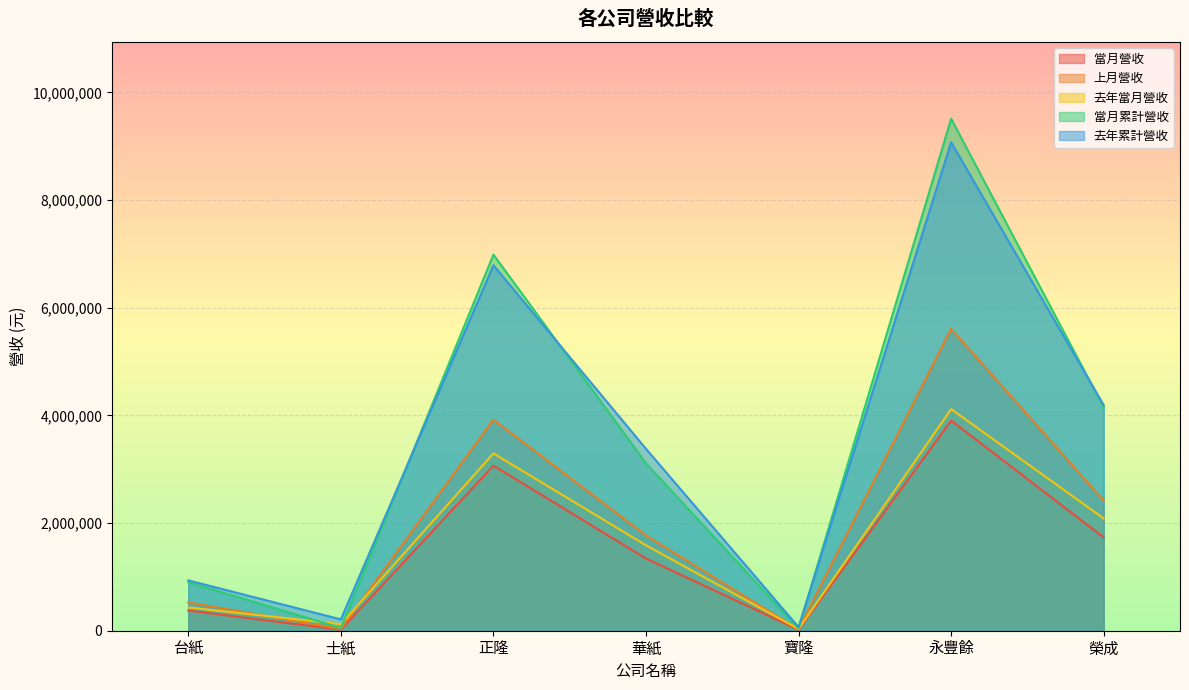

True or false: 上月營收 and 當月營收 intersect in this chart.

False